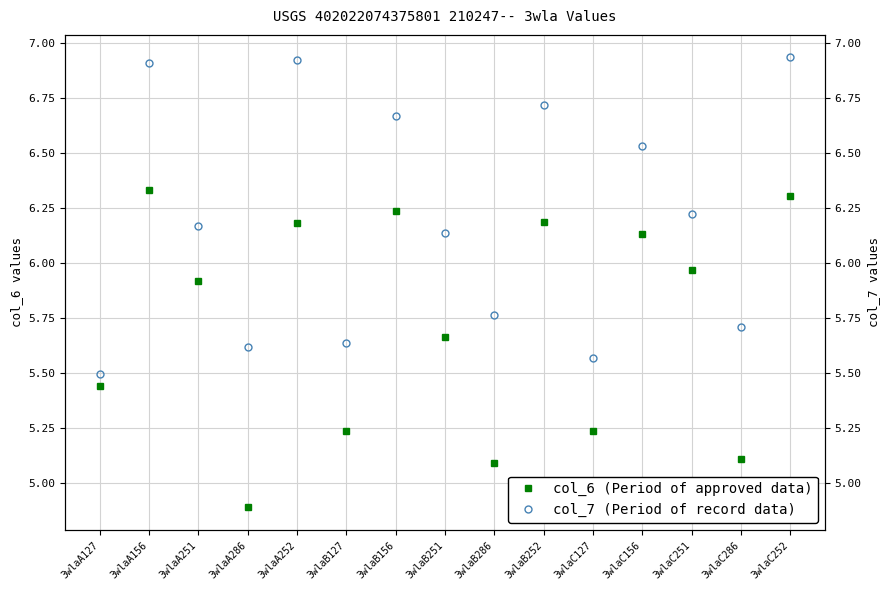

How many data points in col_6 (Period of approved data) are above 5?

14